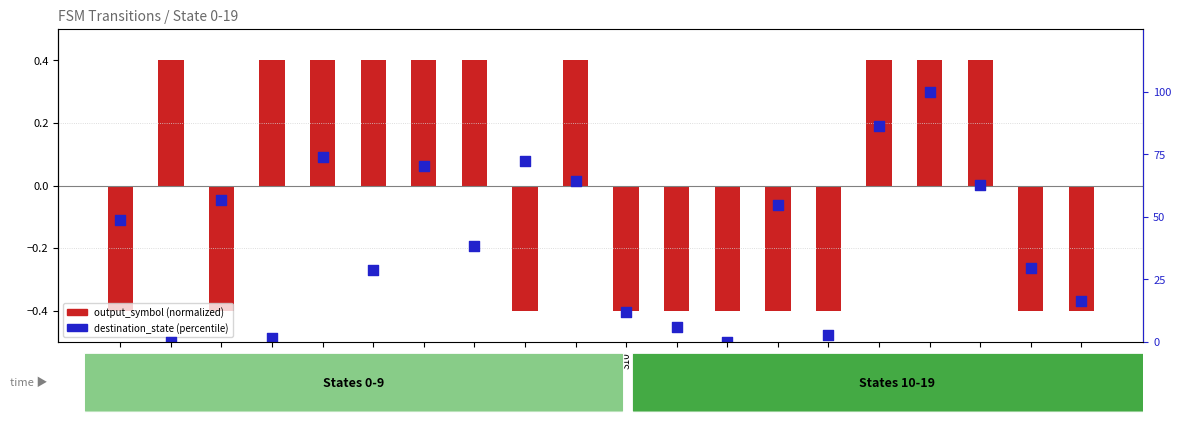

What are all the series names shown in the legend?

output_symbol (normalized), destination_state (percentile)